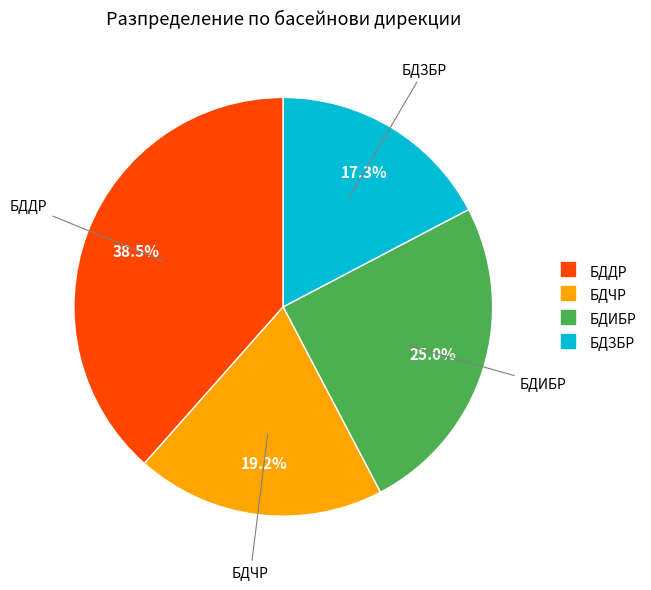

True or false: БДДР accounts for 32% of the total.

False